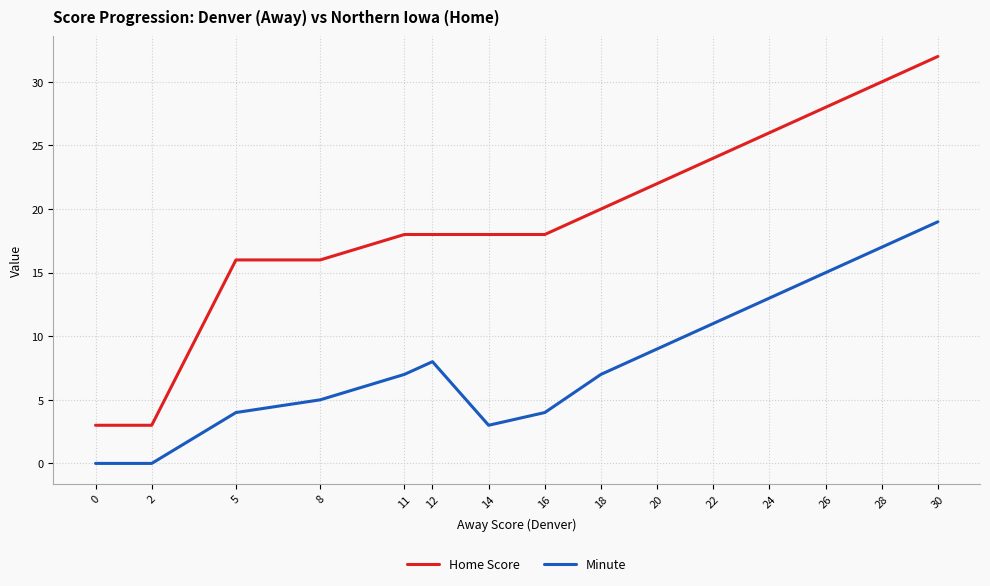

True or false: Minute has a value of 20 at 26.

False